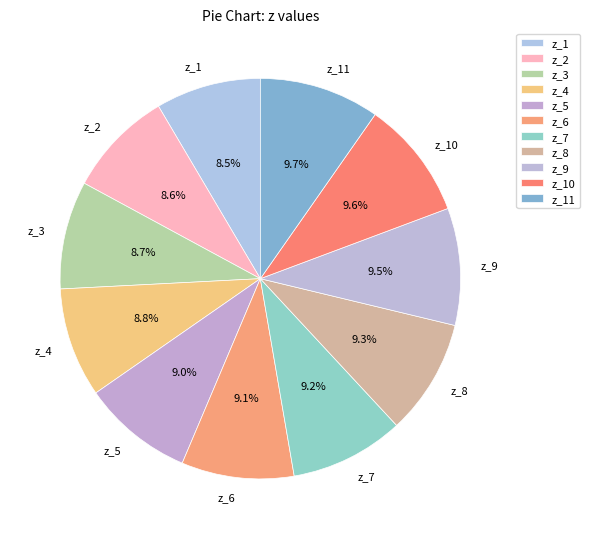

Approximately how many times larger is the value at z_4 compared to z_6?

1.0